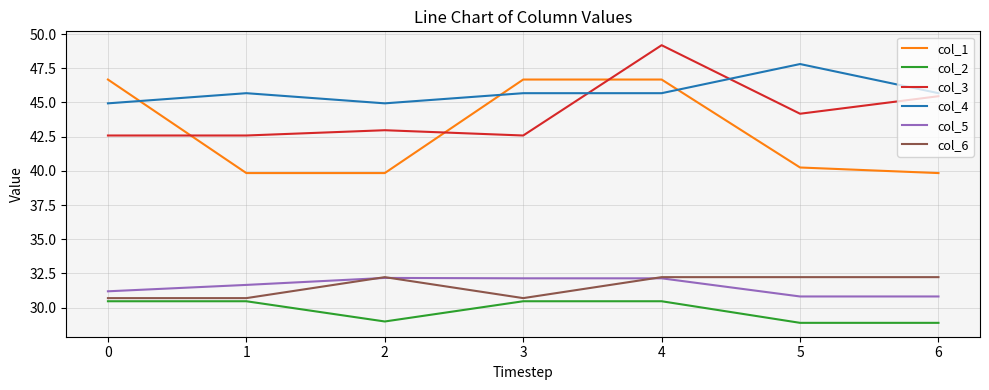

True or false: col_4 has a value of 62.2 at 6.

False